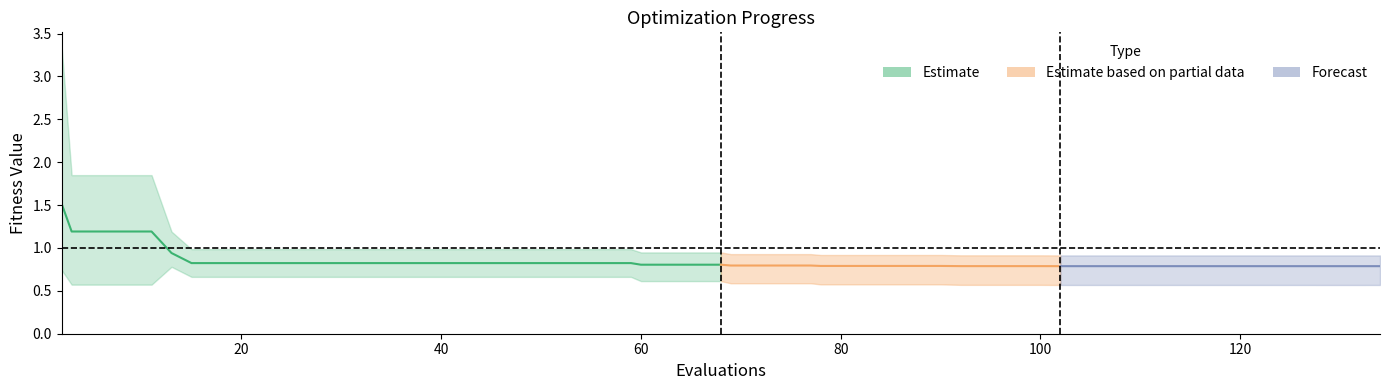

Between 33 and 8, which is larger?

8